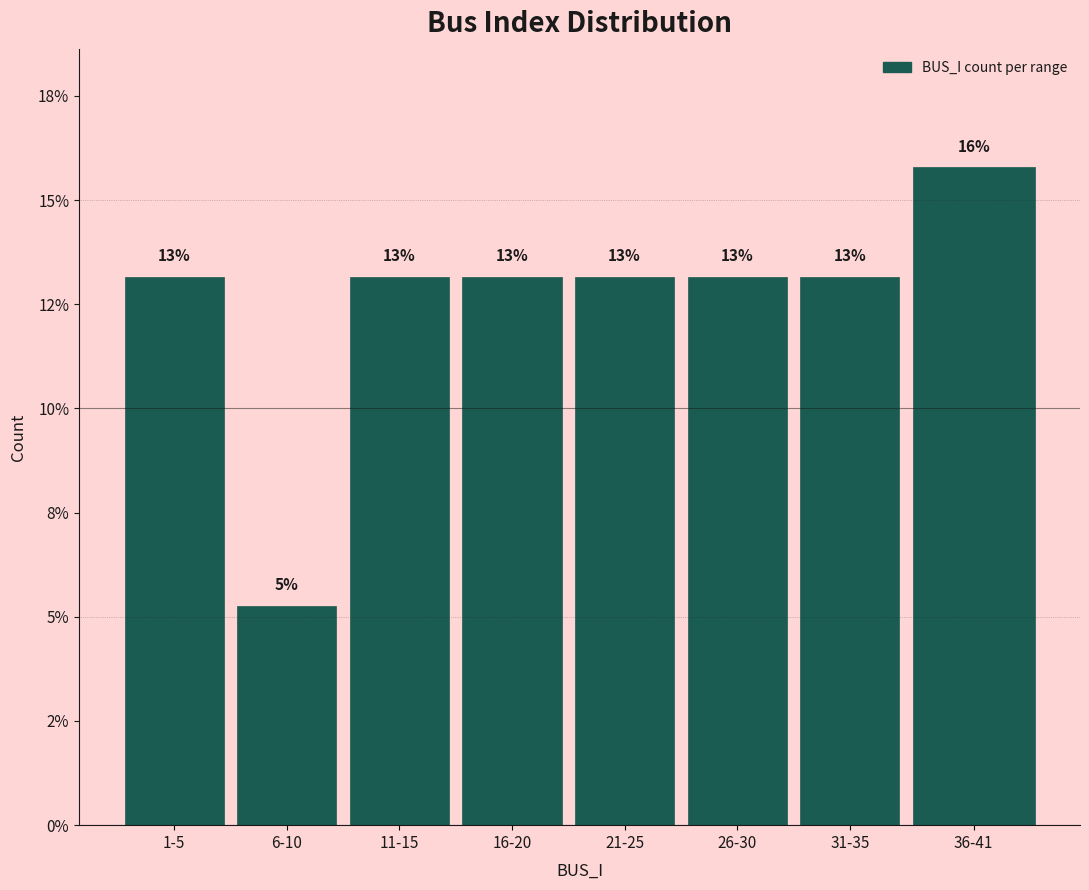

Does the chart contain any negative values?

No